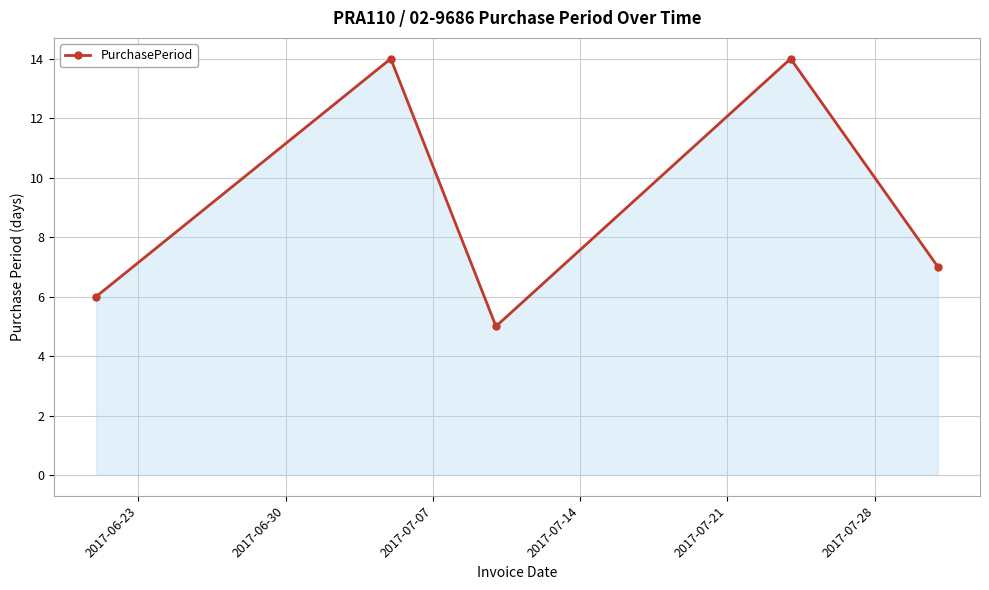

What is the greatest value displayed?

14